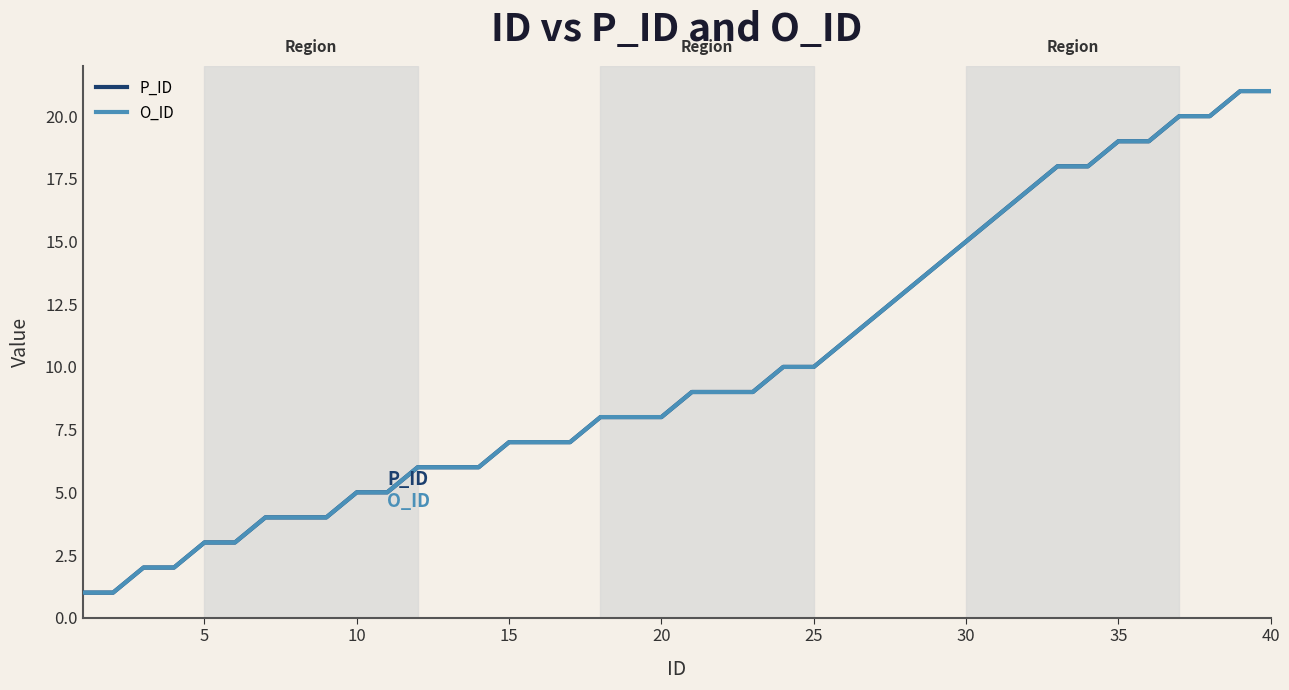

True or false: P_ID and O_ID intersect in this chart.

False